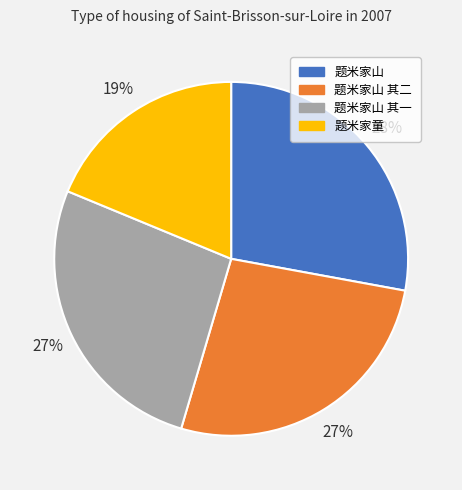

Which slice is the largest?

题米家山